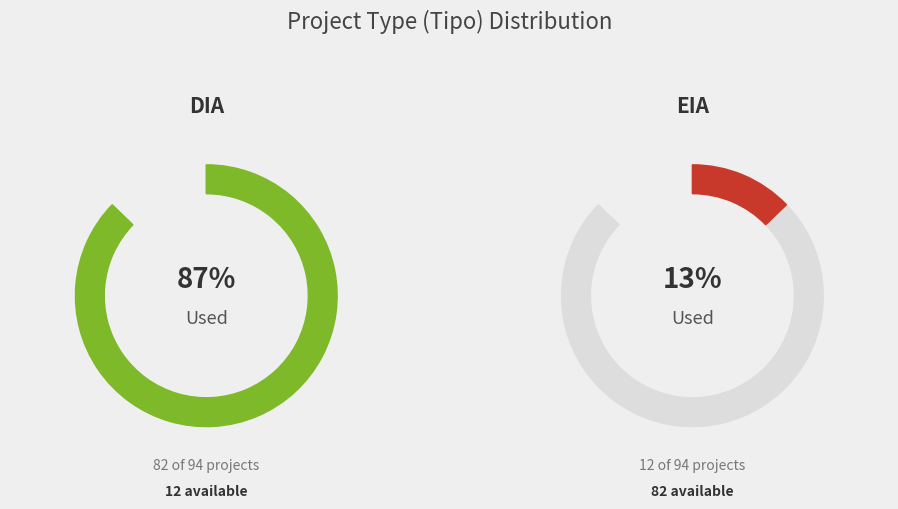

Rank the categories by value from lowest to highest.

EIA, DIA